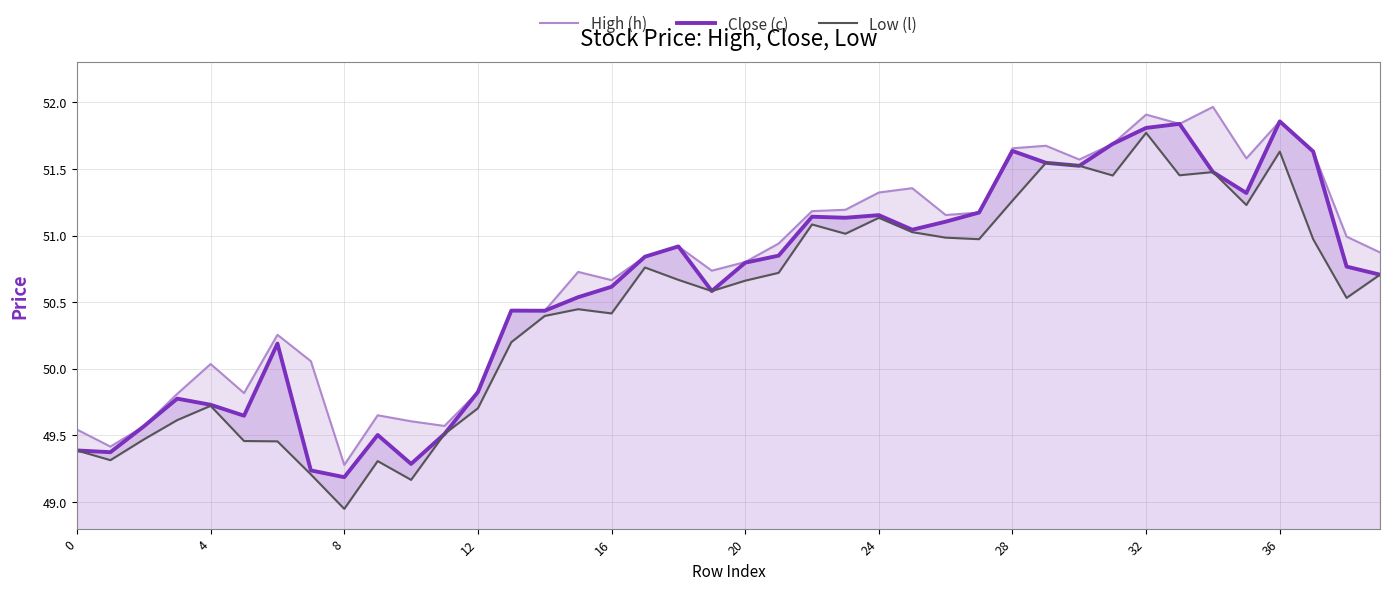

Is the value of High (h) at 24 greater than the value of Low (l) at 15?

No